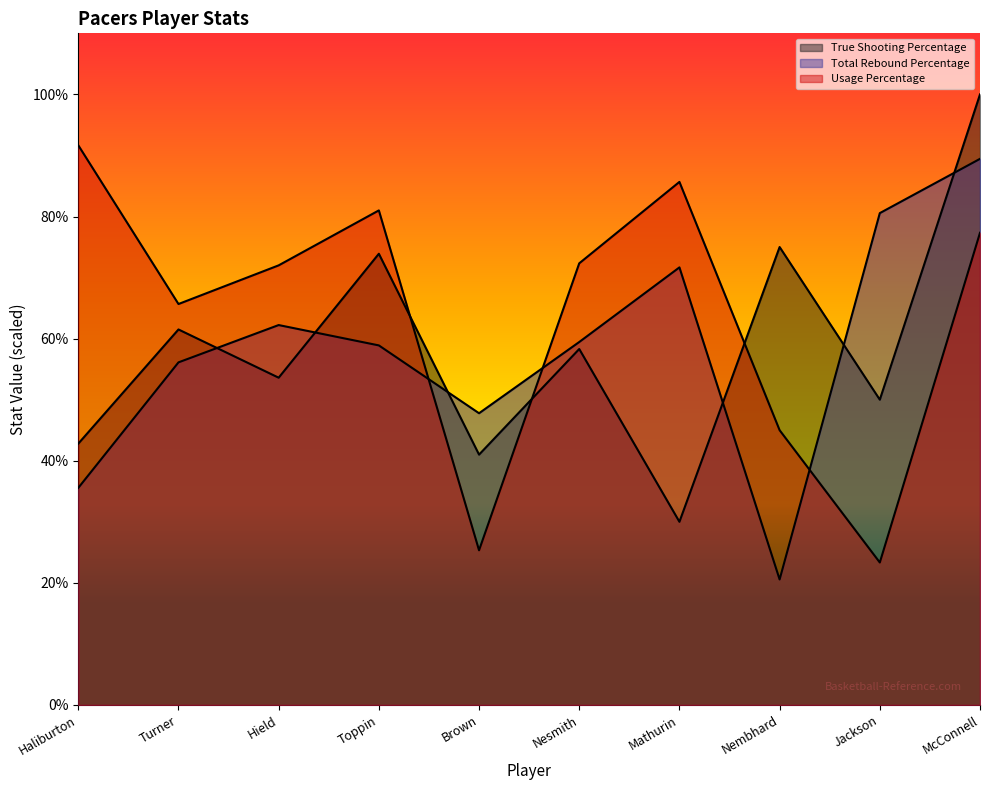

True or false: True Shooting Percentage has a value of 0.4 at Brown.

True